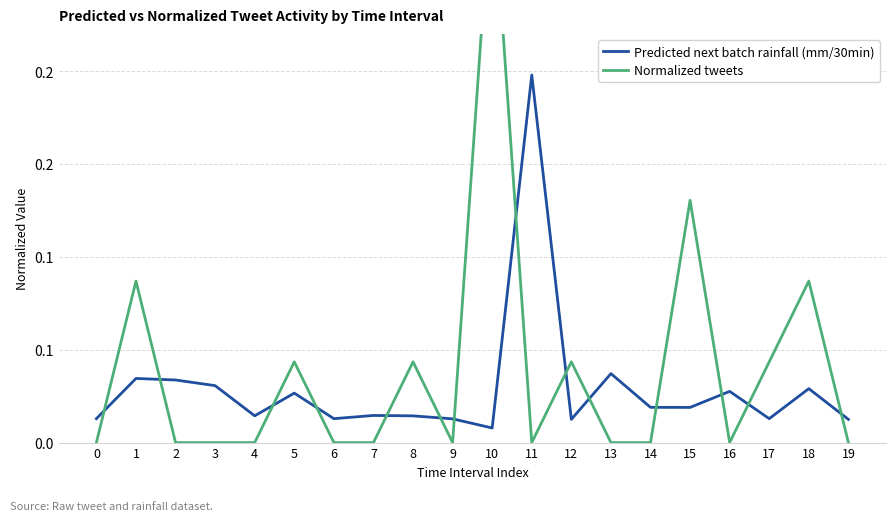

Is it true that Predicted next batch rainfall (mm/30min) equals 0.0 at 0?

True